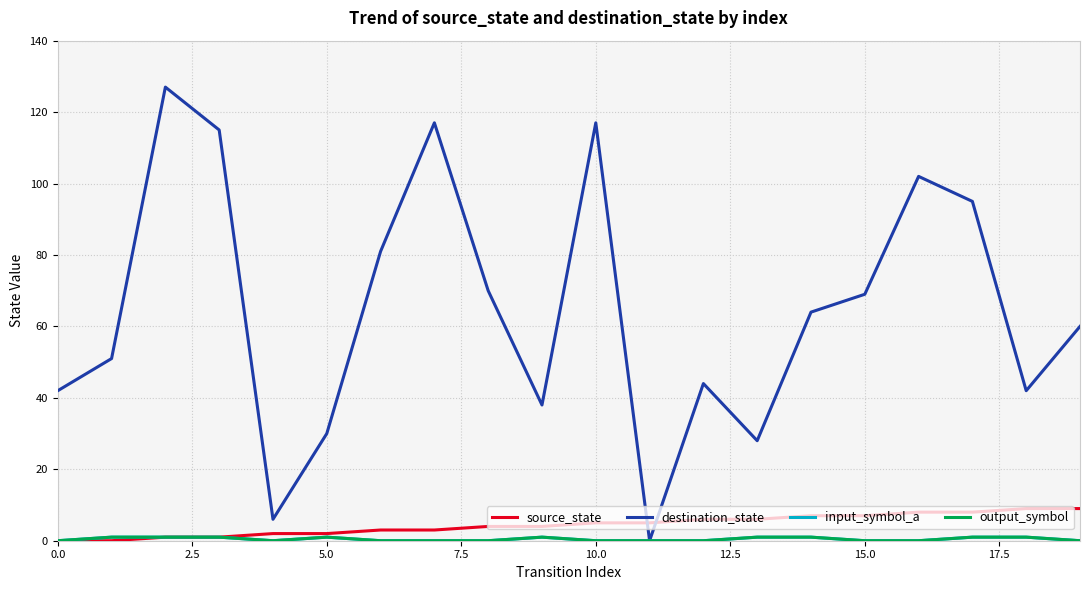

List the series in order of their peak value, lowest first.

input_symbol_a, output_symbol, source_state, destination_state